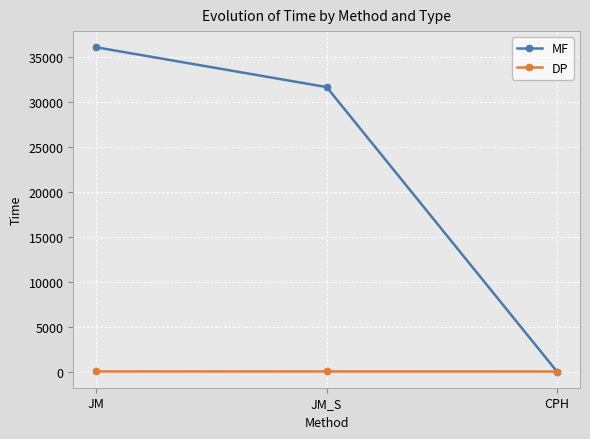

Which series has the largest total across all categories?

MF